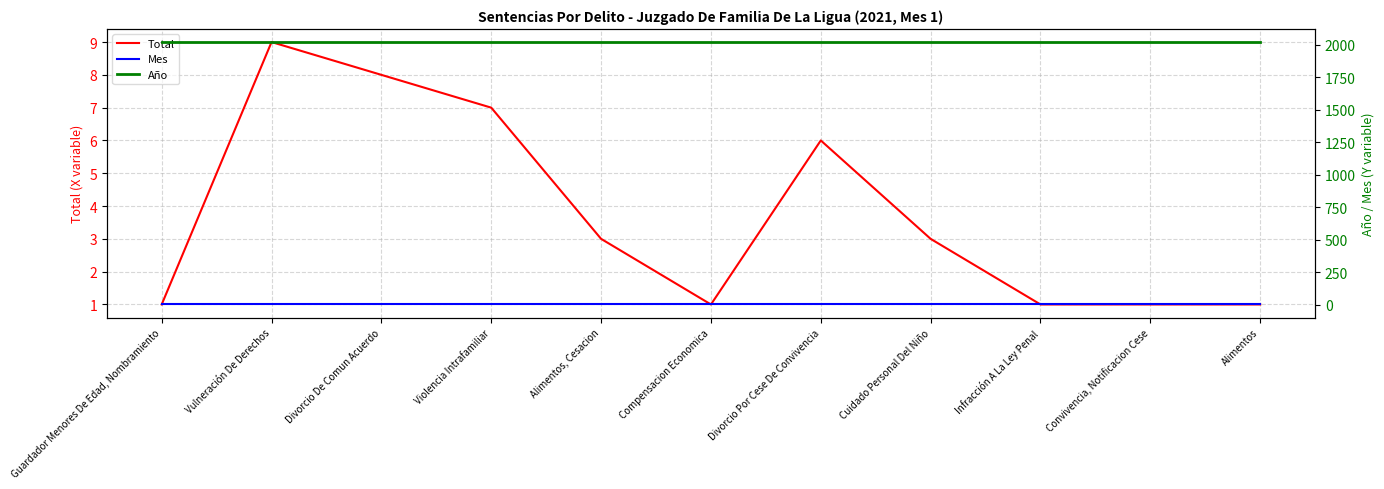

Reading right to left, transcribe all the data shown in this chart.

Total: 1	1	1	3	6	1	3	7	8	9	1
Mes: 1	1	1	1	1	1	1	1	1	1	1
Año: 2021	2021	2021	2021	2021	2021	2021	2021	2021	2021	2021